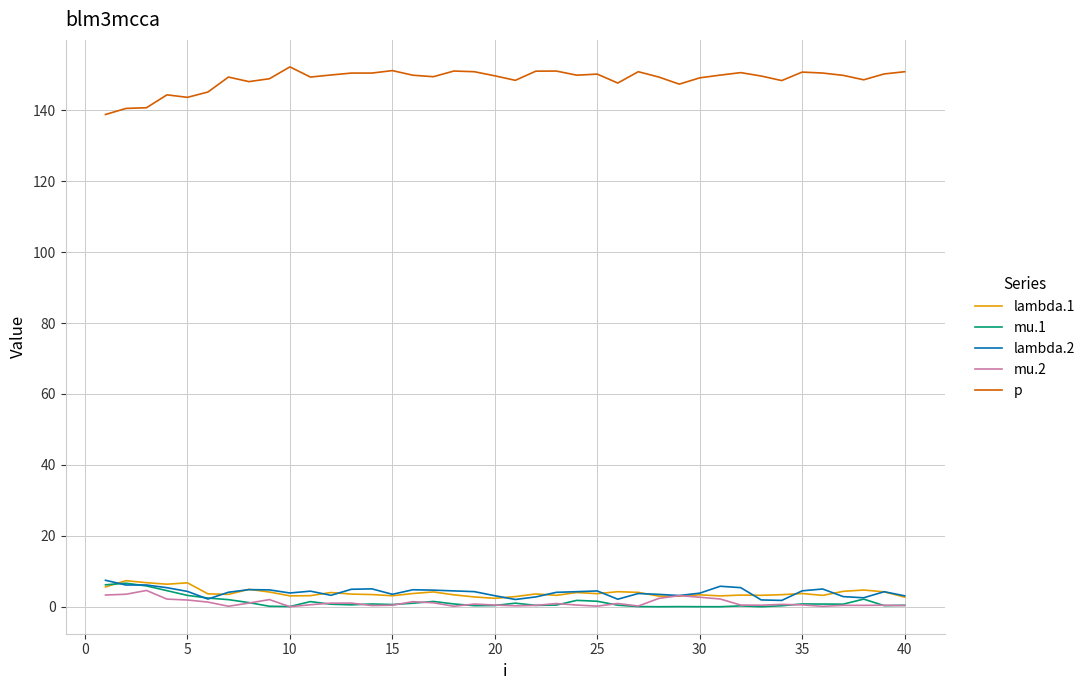

In lambda.1, how many points are lower than both neighbors (excluding endpoints)?

11